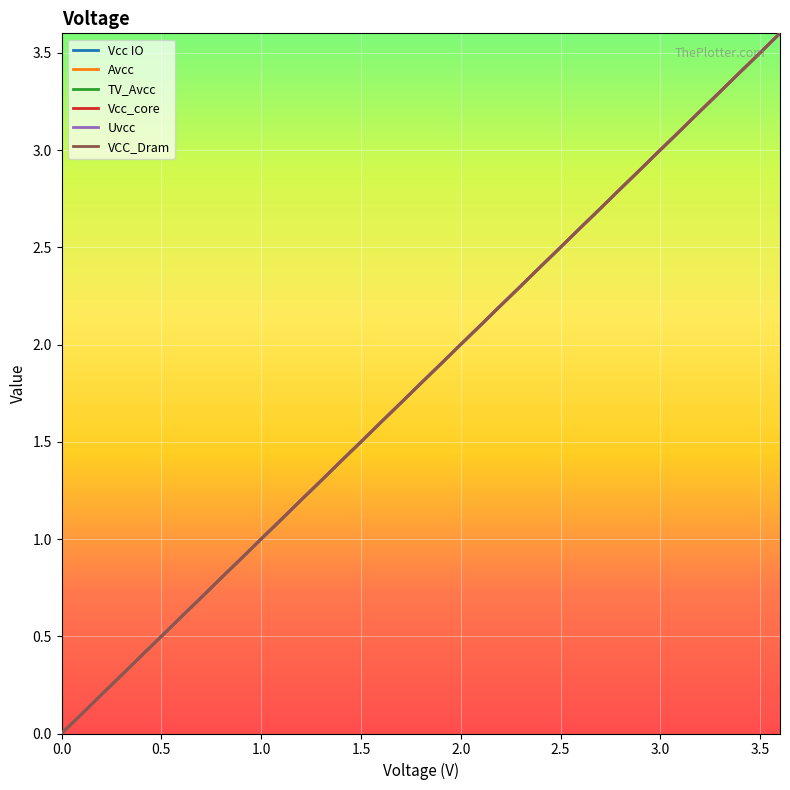

Does the chart have visible grid lines?

Yes